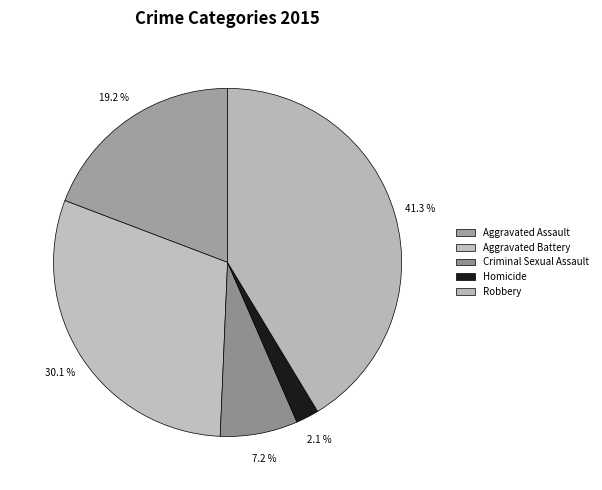

Which slice is the largest?

Robbery